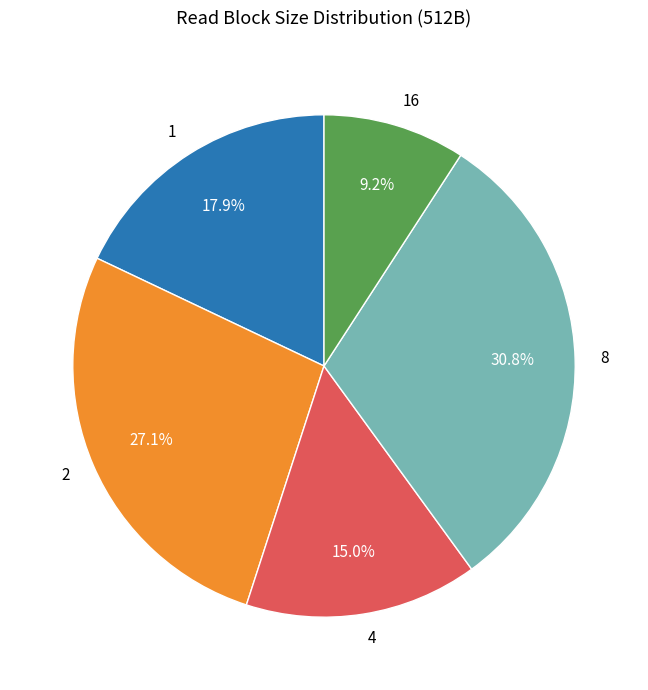

What is the smallest slice in the pie chart?

16